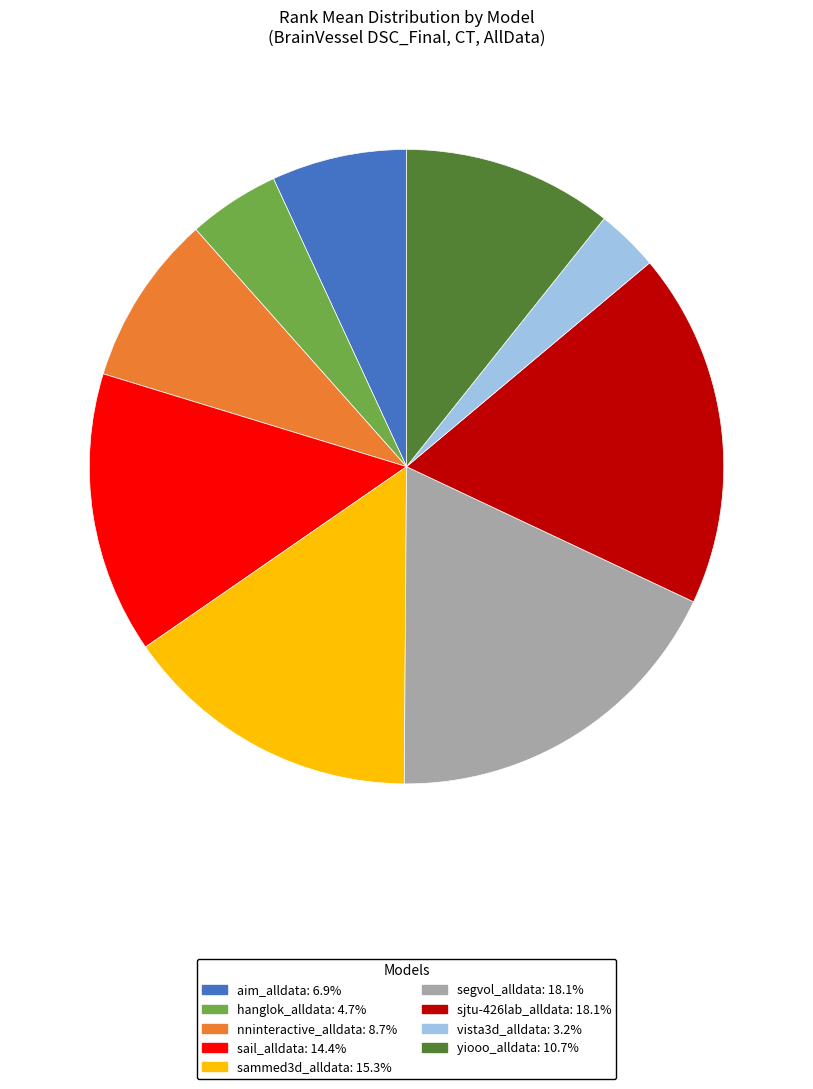

Is it true that yiooo_alldata is 17% of the pie?

False